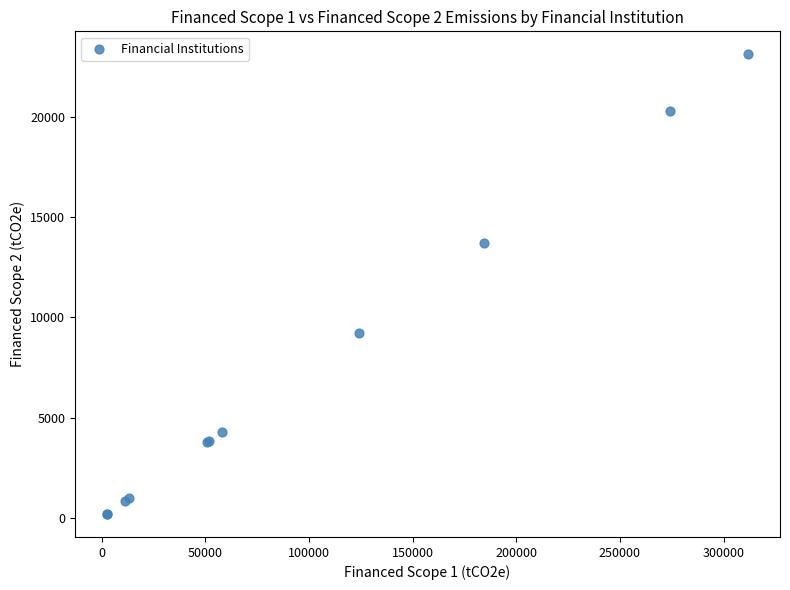

What Y value in the scatter plot is closest to 11662?

13692.1